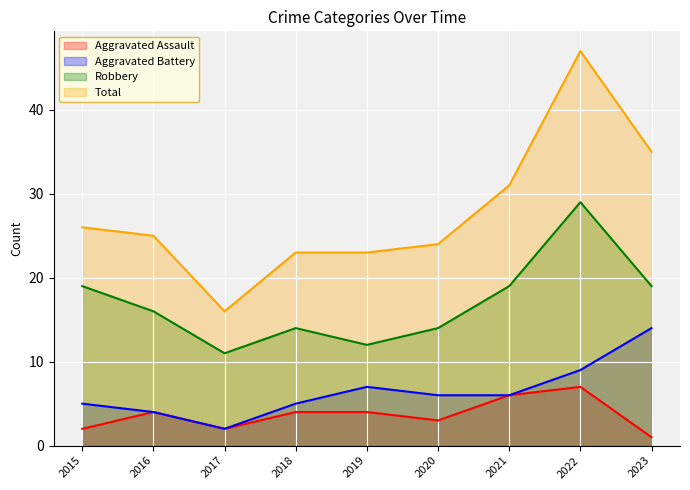

What is the difference between the second highest and minimum values in the Total series?

19